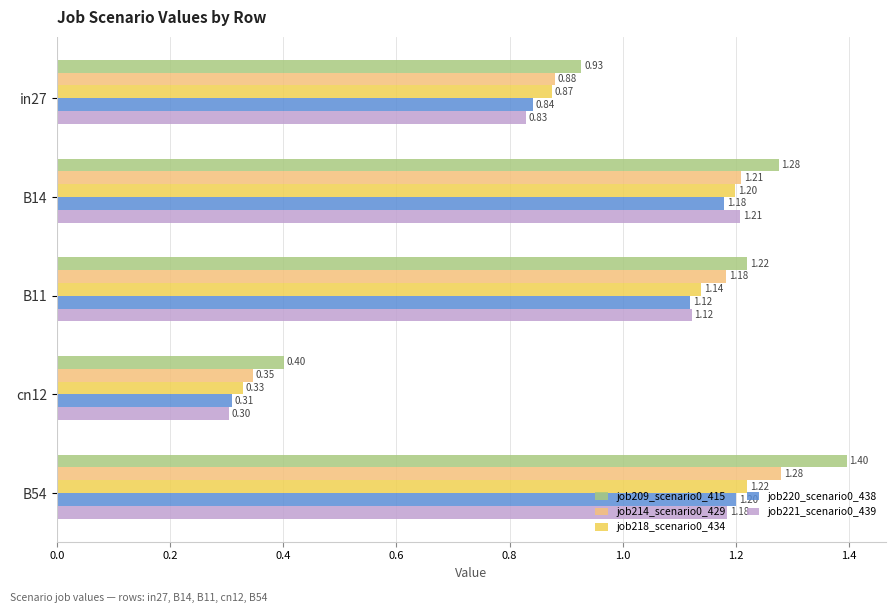

How many data points does each series have?

5